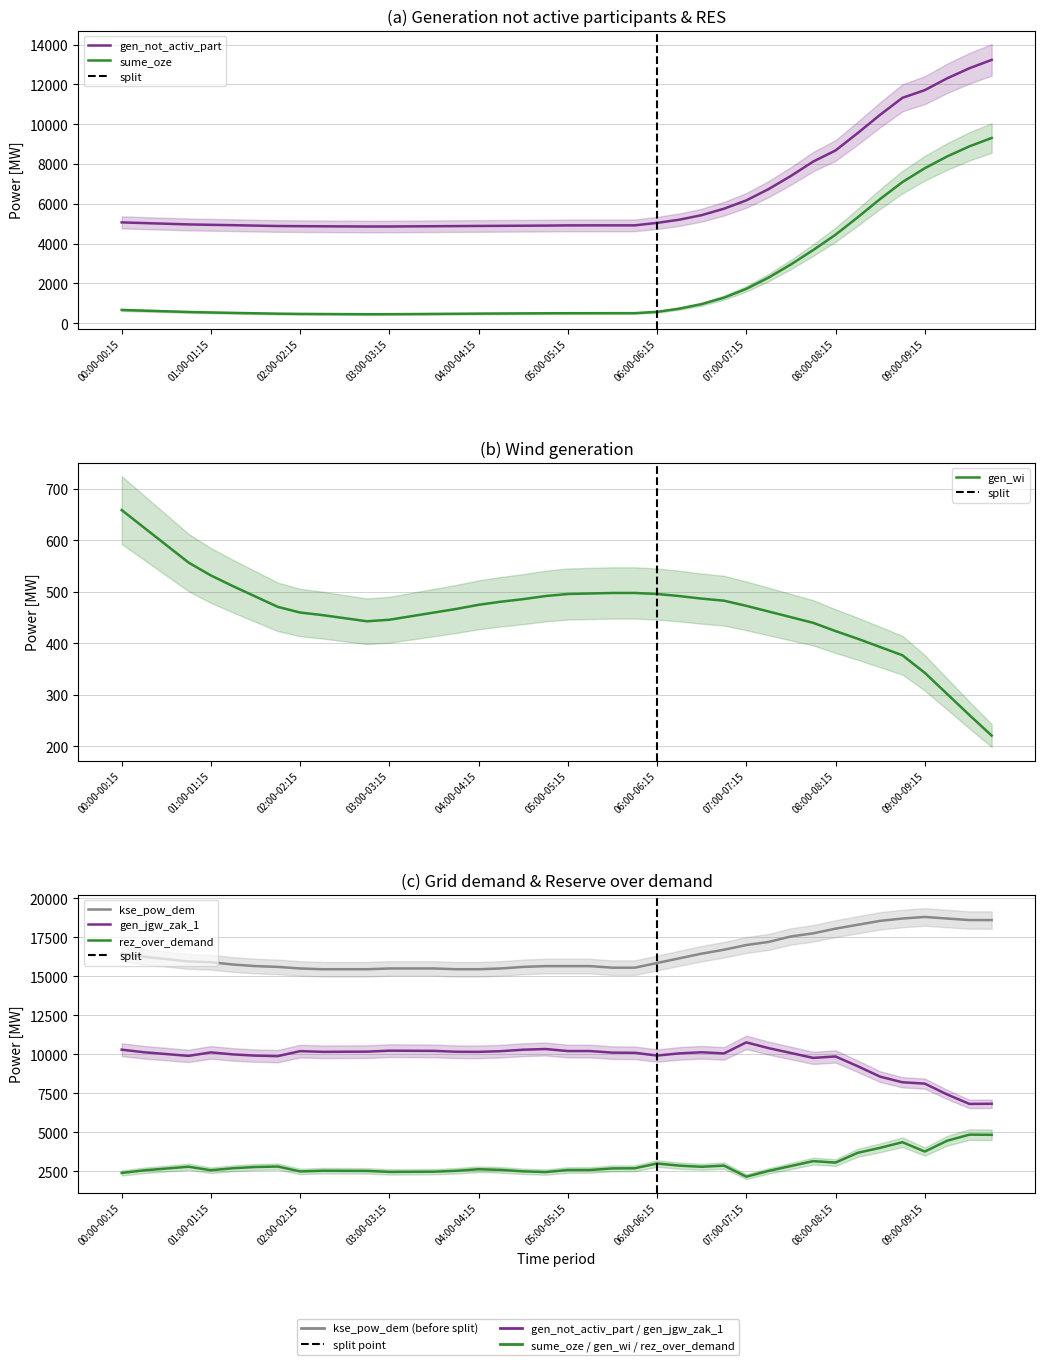

At 03:15-03:30, list the series in order from smallest to largest.

sume_oze, gen_wi, rez_over_demand, gen_not_activ_part, gen_jgw_zak_1, kse_pow_dem